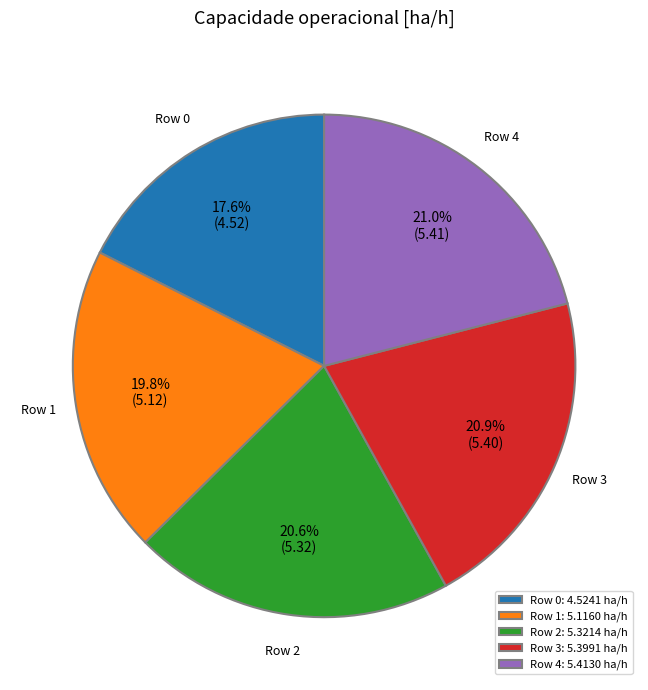

How many slices are in this pie chart?

5